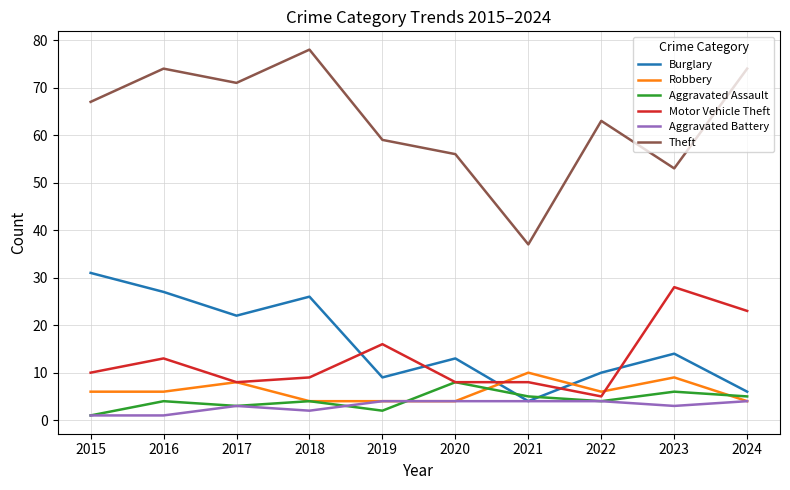

Reading left to right, transcribe all the data shown in this chart.

Burglary: 2015=31	2016=27	2017=22	2018=26	2019=9	2020=13	2021=4	2022=10	2023=14	2024=6
Robbery: 2015=6	2016=6	2017=8	2018=4	2019=4	2020=4	2021=10	2022=6	2023=9	2024=4
Aggravated Assault: 2015=1	2016=4	2017=3	2018=4	2019=2	2020=8	2021=5	2022=4	2023=6	2024=5
Motor Vehicle Theft: 2015=10	2016=13	2017=8	2018=9	2019=16	2020=8	2021=8	2022=5	2023=28	2024=23
Aggravated Battery: 2015=1	2016=1	2017=3	2018=2	2019=4	2020=4	2021=4	2022=4	2023=3	2024=4
Theft: 2015=67	2016=74	2017=71	2018=78	2019=59	2020=56	2021=37	2022=63	2023=53	2024=74